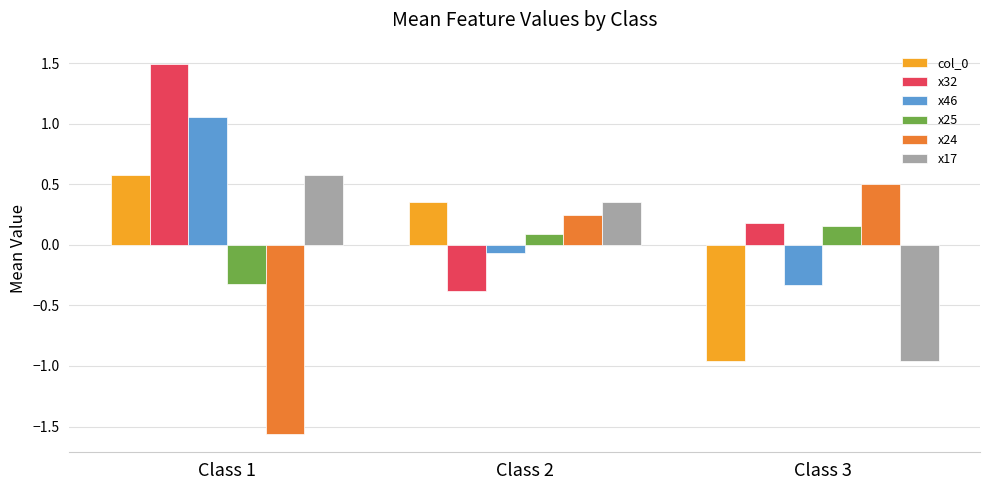

Which series has the largest total across all categories?

x32